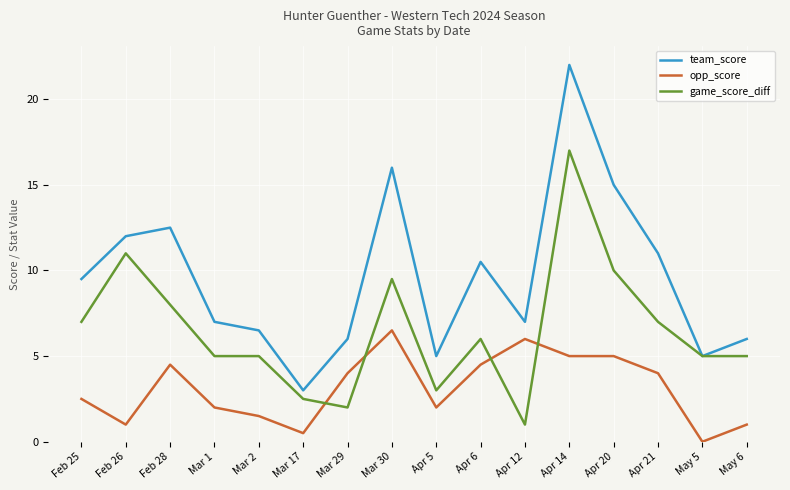

What are all the series names shown in the legend?

team_score, opp_score, game_score_diff